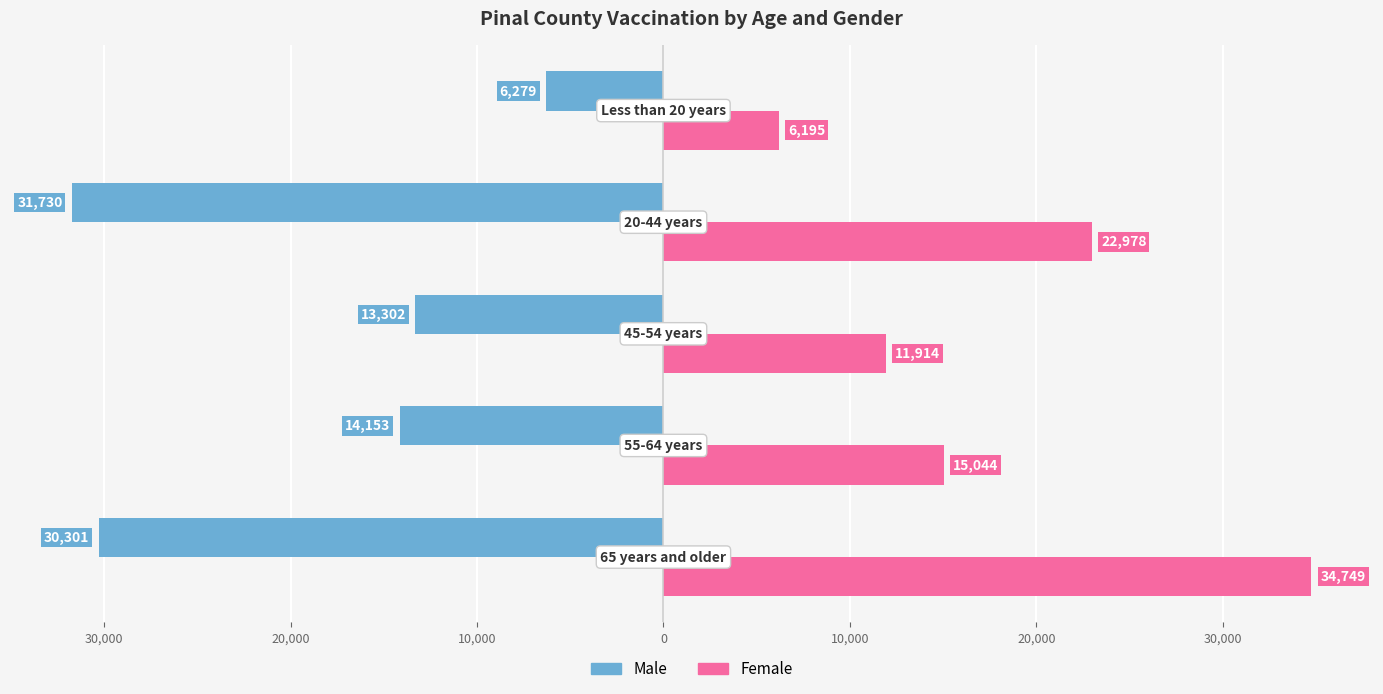

What are all the series names shown in the legend?

Male, Female